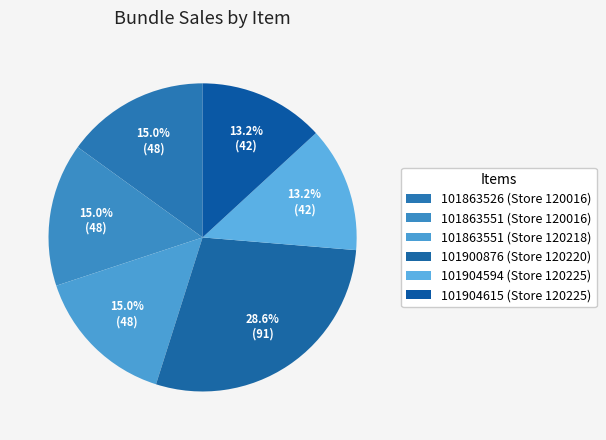

Which category has the smallest portion of the pie?

101904594 (Store 120225)